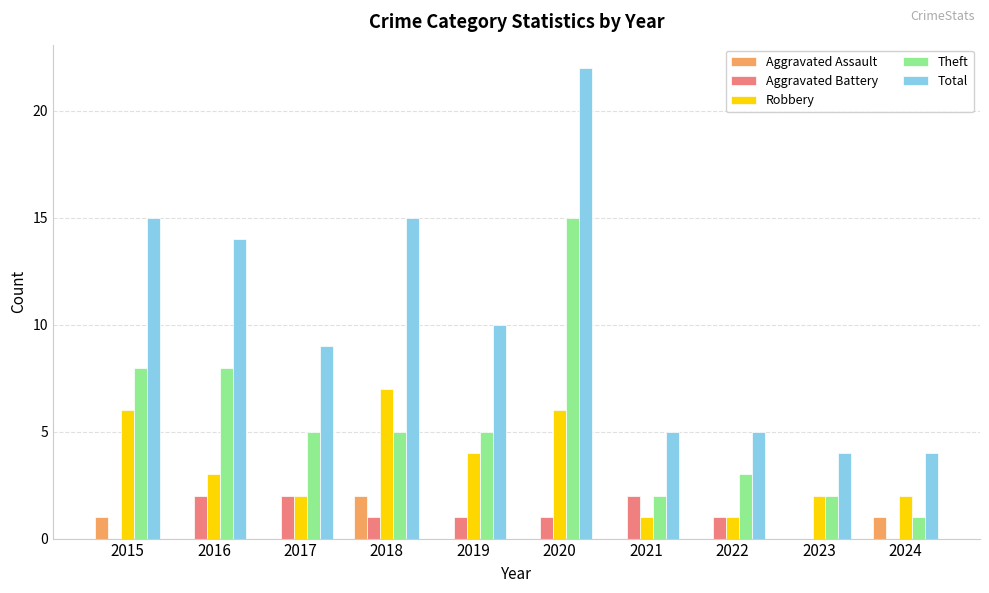

Reading left to right, extract all data points from this chart.

Aggravated Assault: 2015=1	2016=0	2017=0	2018=2	2019=0	2020=0	2021=0	2022=0	2023=0	2024=1
Aggravated Battery: 2015=0	2016=2	2017=2	2018=1	2019=1	2020=1	2021=2	2022=1	2023=0	2024=0
Robbery: 2015=6	2016=3	2017=2	2018=7	2019=4	2020=6	2021=1	2022=1	2023=2	2024=2
Theft: 2015=8	2016=8	2017=5	2018=5	2019=5	2020=15	2021=2	2022=3	2023=2	2024=1
Total: 2015=15	2016=14	2017=9	2018=15	2019=10	2020=22	2021=5	2022=5	2023=4	2024=4